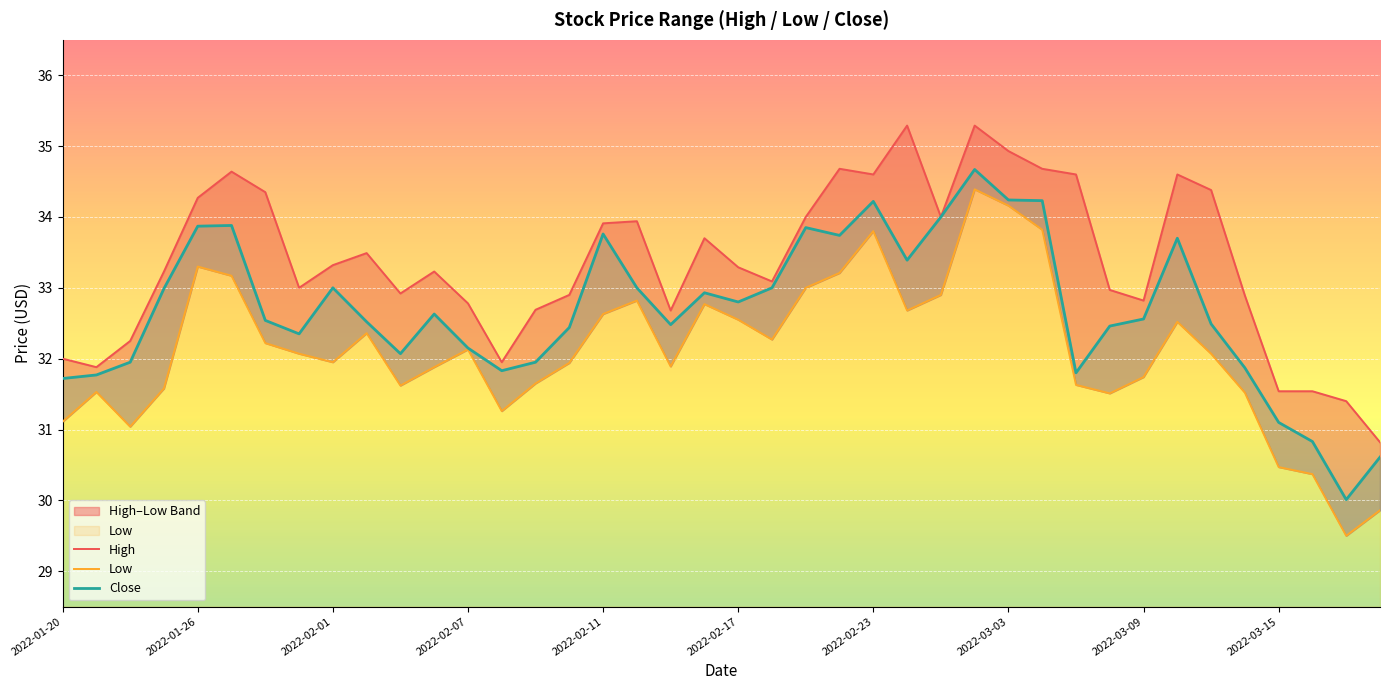

What is the smallest value displayed?

29.5